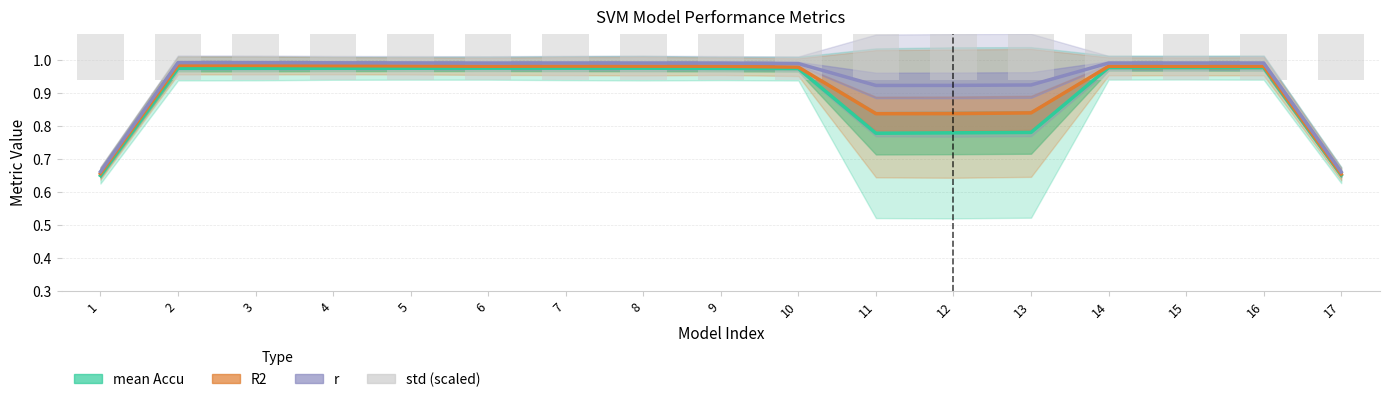

What value does the R2 series have at 11?

0.8